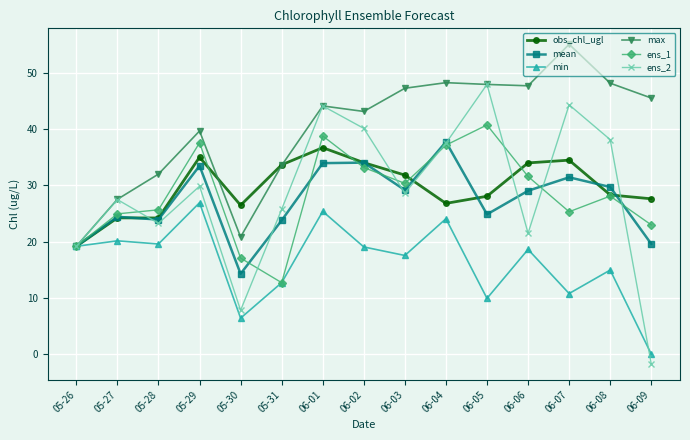

At which label does max first exceed 44?

06-01